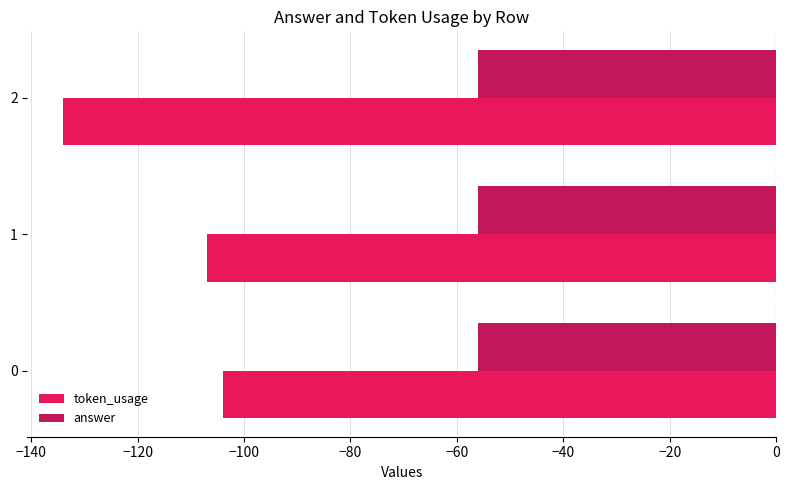

The value of token_usage at 0 is -56. True or false?

False